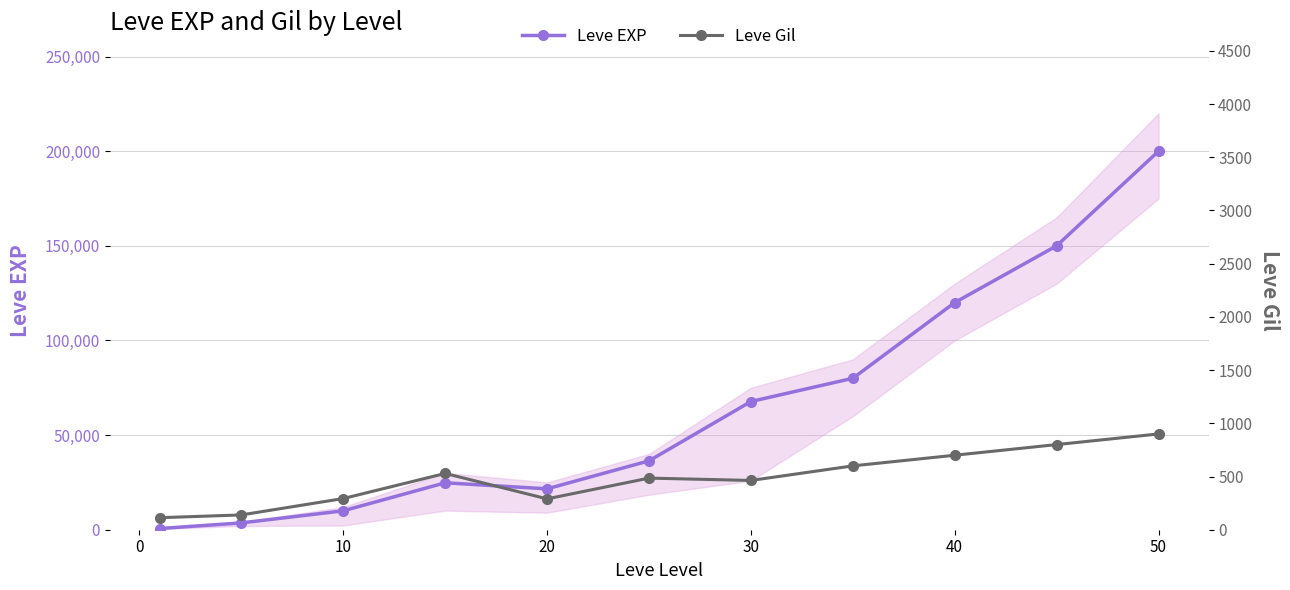

True or false: Leve EXP (area) and Leve Gil cross at least once.

False